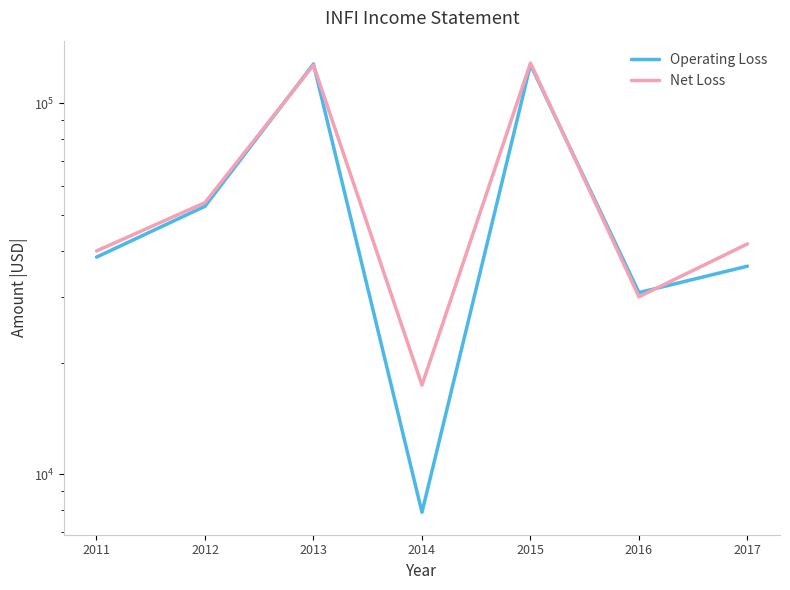

How many times do Net Loss and Operating Loss cross each other?

4